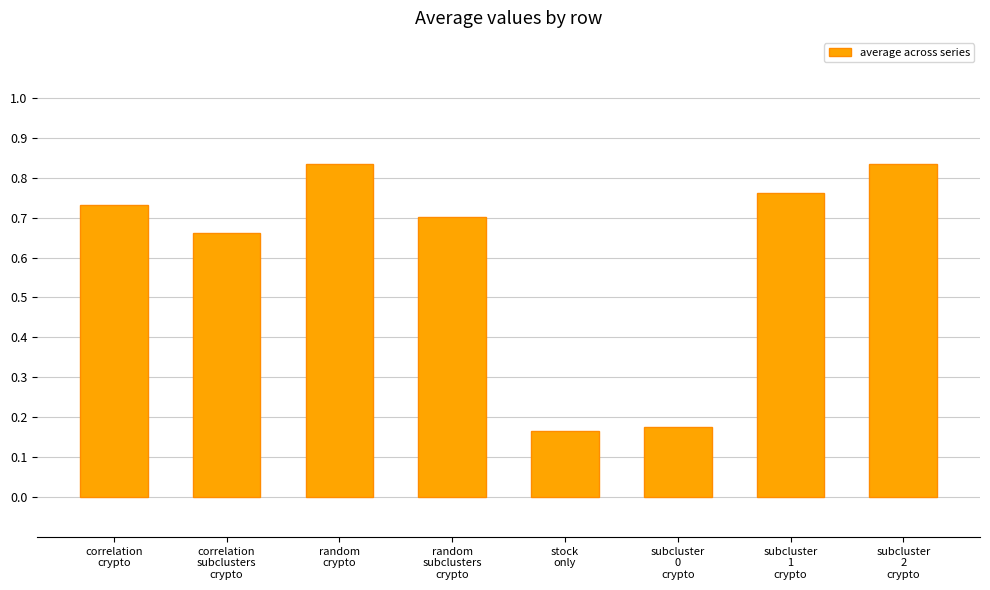

True or false: the data shows 0.3 at random
crypto.

False